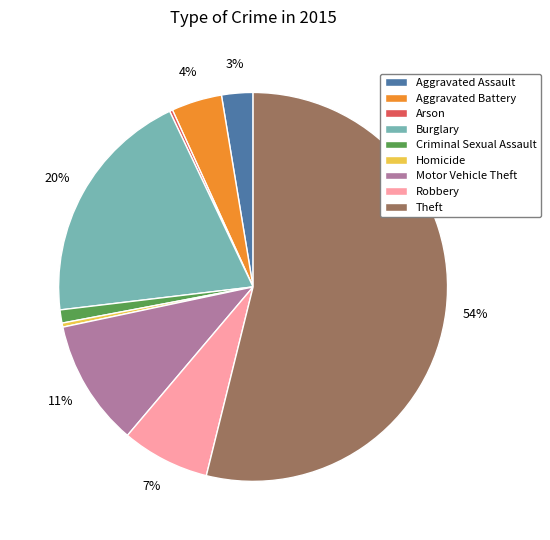

To the nearest percent, what is the difference between the Criminal Sexual Assault and Aggravated Battery slice percentages?

3%